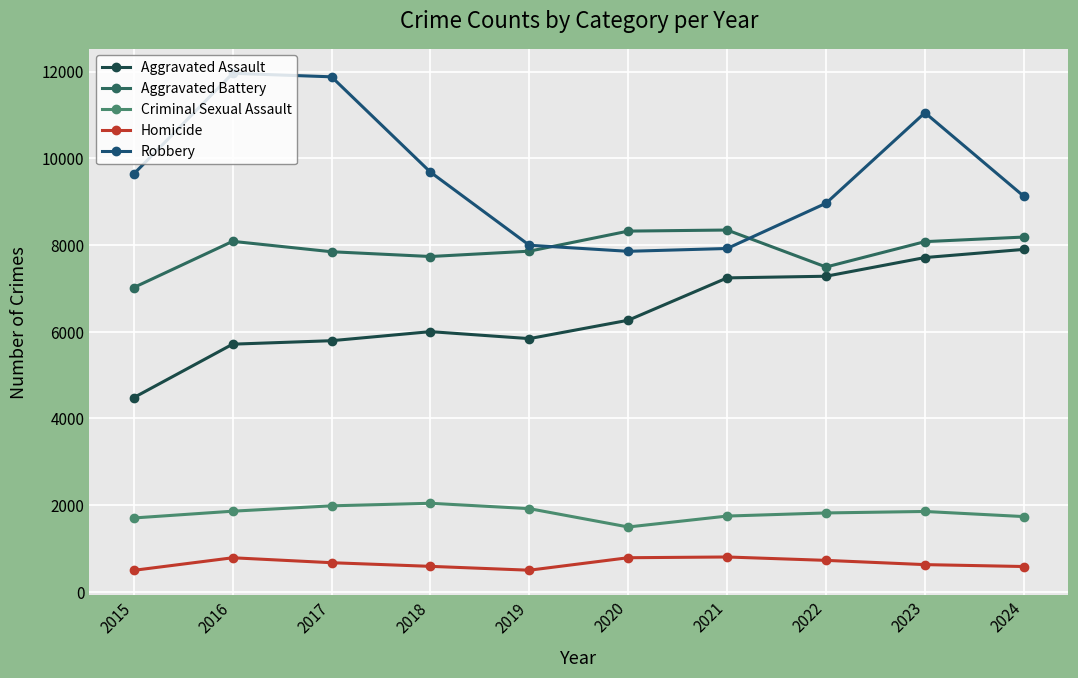

What is the sum of all Aggravated Battery values?

78964